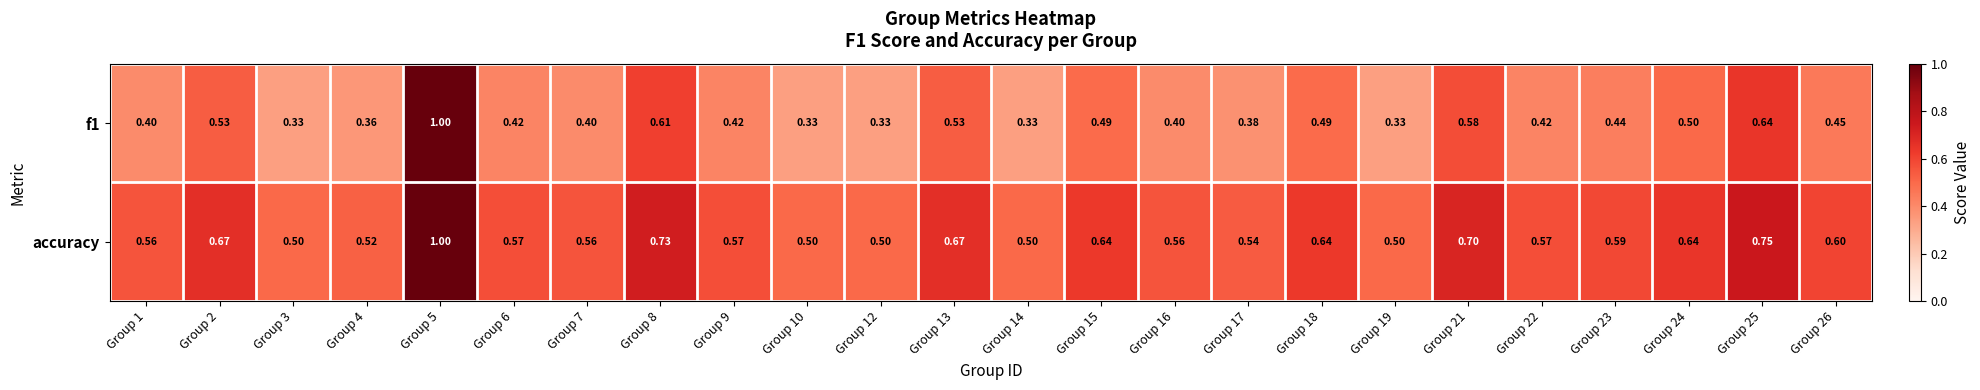

Is the value of f1 at Group 25 greater than the value of accuracy at Group 17?

Yes